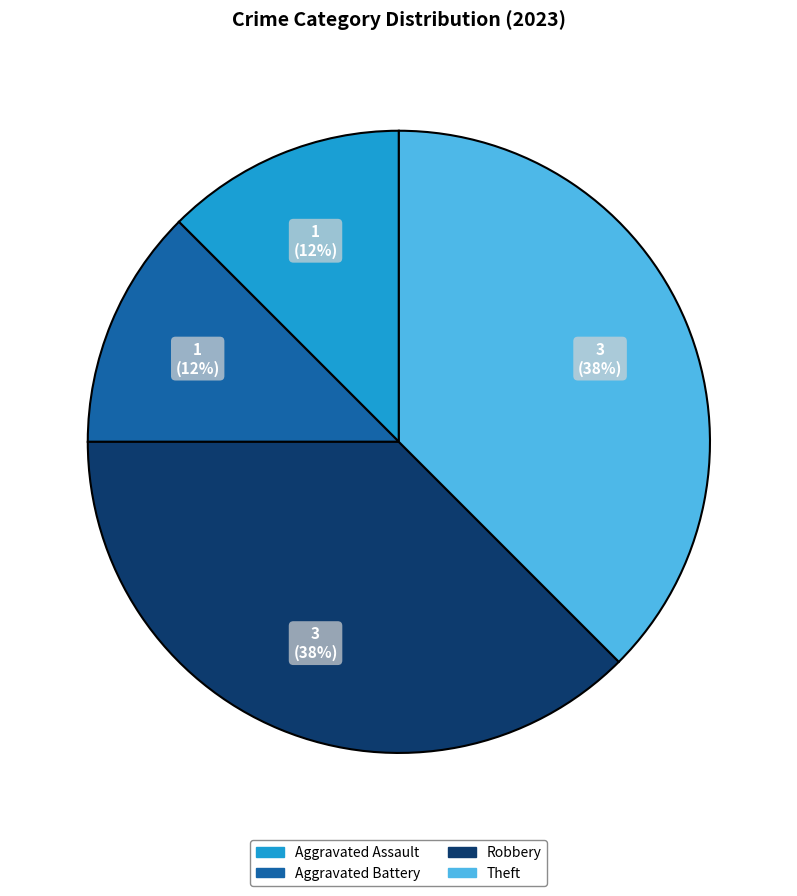

To the nearest percent, what is the combined percentage of Aggravated Battery and Theft?

50%